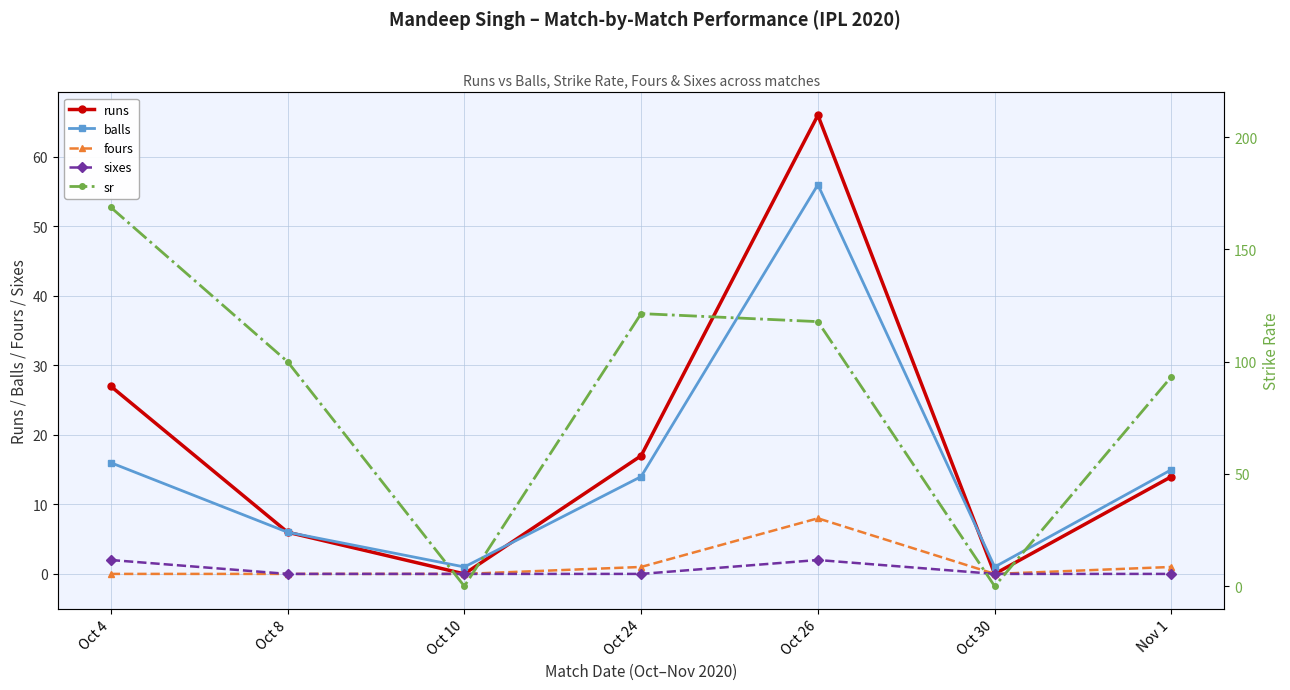

In sr, how many points are lower than both neighbors (excluding endpoints)?

2